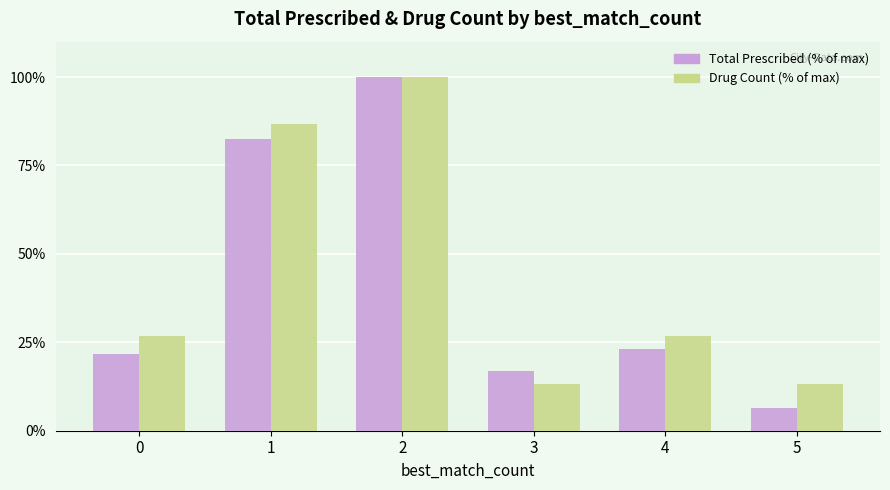

How many bars are there in total?

12